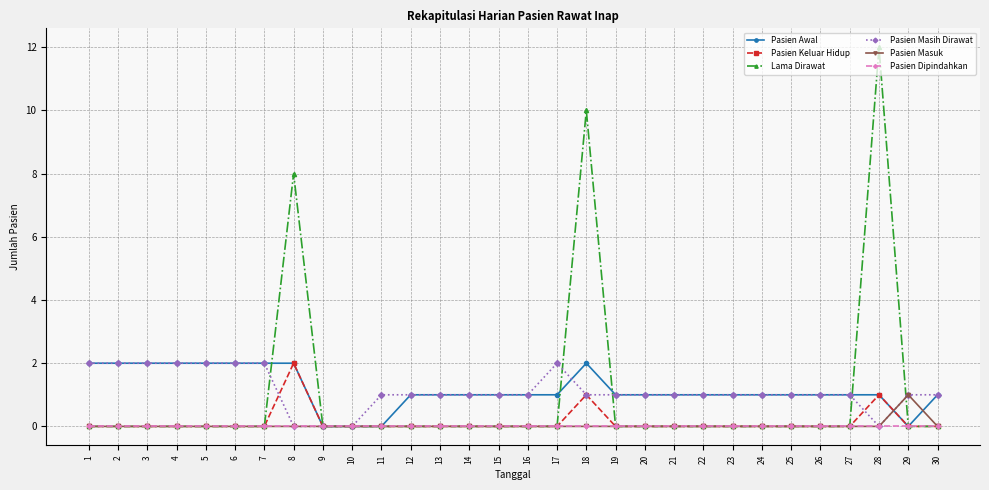

How many data points does each series have?

30